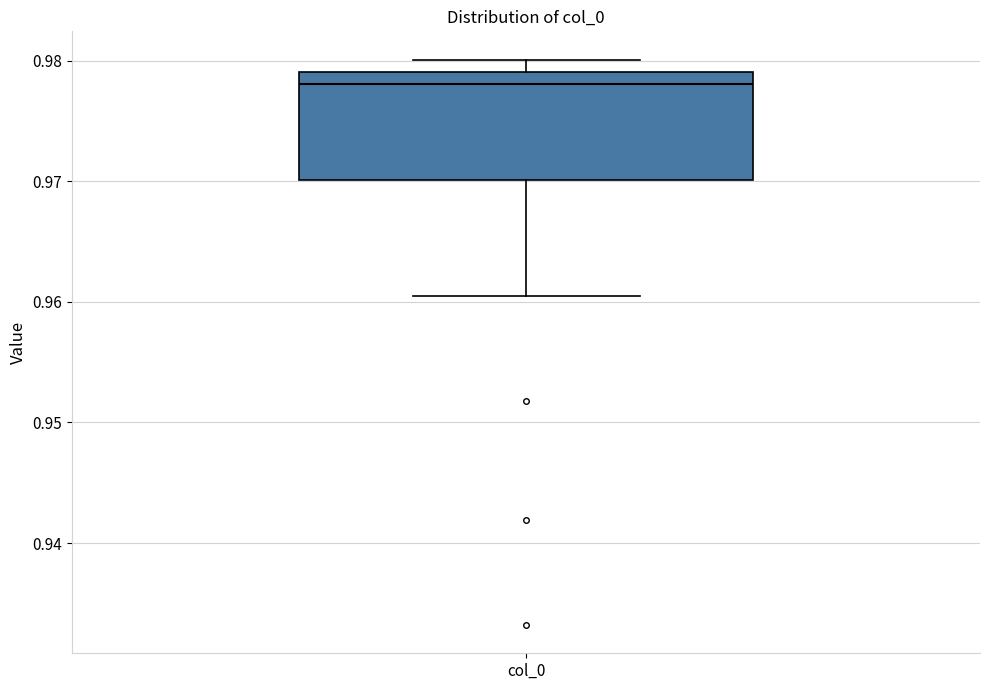

Transcribe this box plot: give where the median line is, the range the box spans, and where the two whiskers end, as read against the y-axis. The values are not printed on the chart, so give them approximately, as read against the axis.

median 0.978, box 0.970 to 0.979, whiskers 0.961 to 0.980